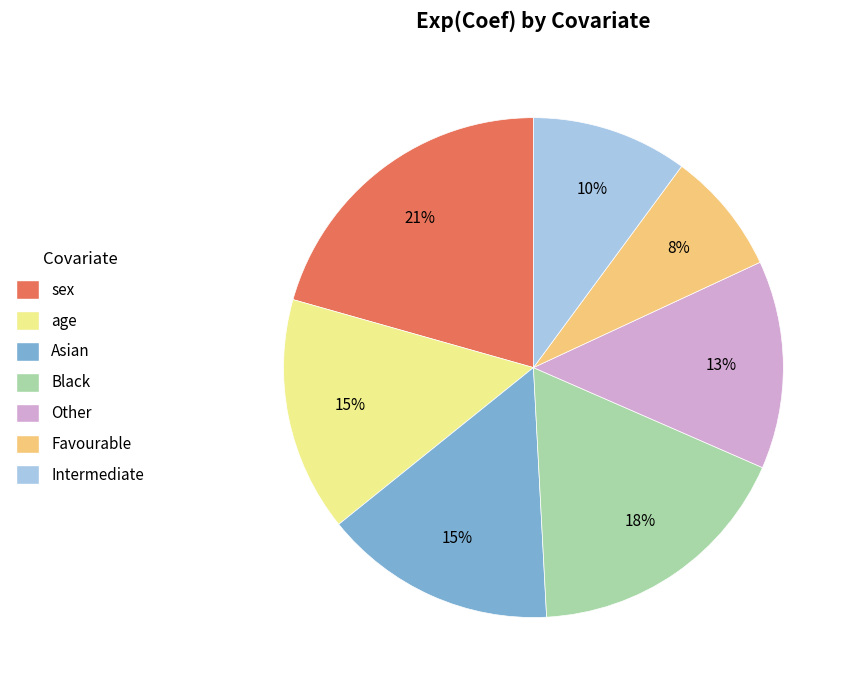

How many slices are in this pie chart?

7